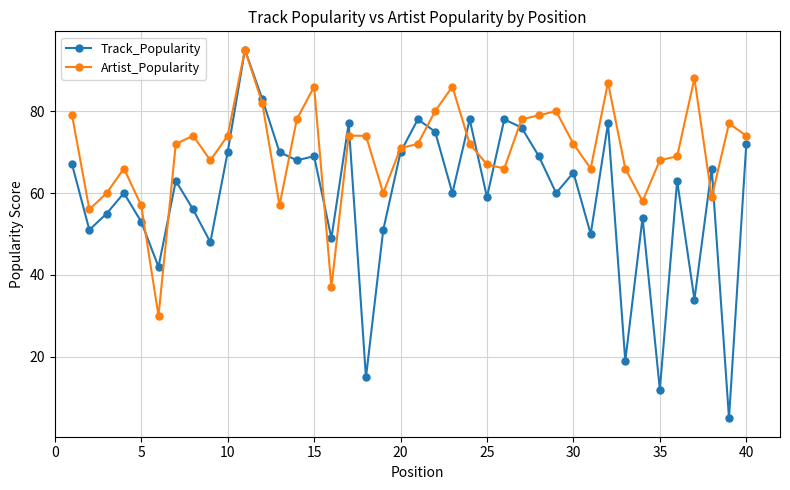

What are all the series names shown in the legend?

Track_Popularity, Artist_Popularity